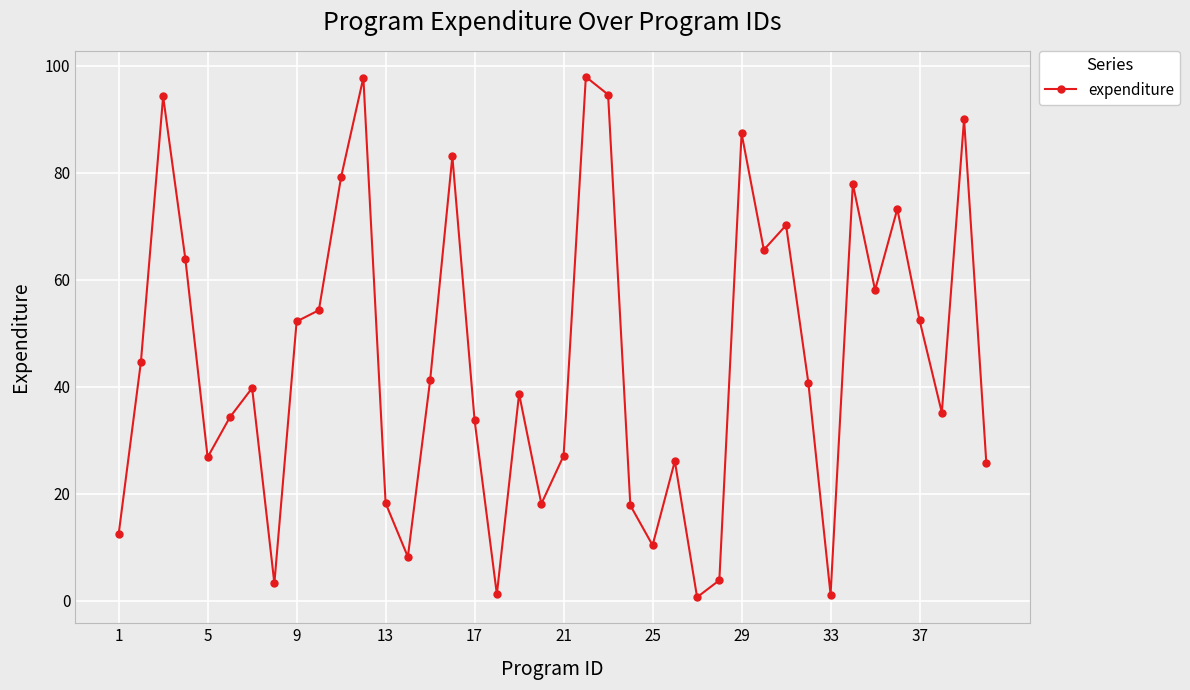

What is the value of the 7th point from the left?

39.8